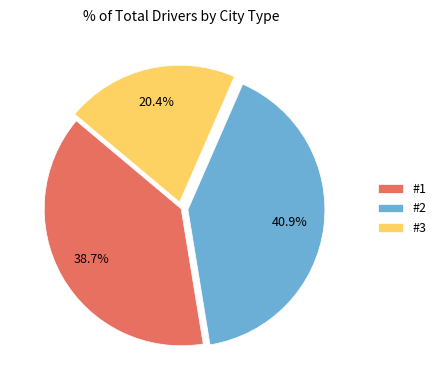

Does any single category account for the majority?

No